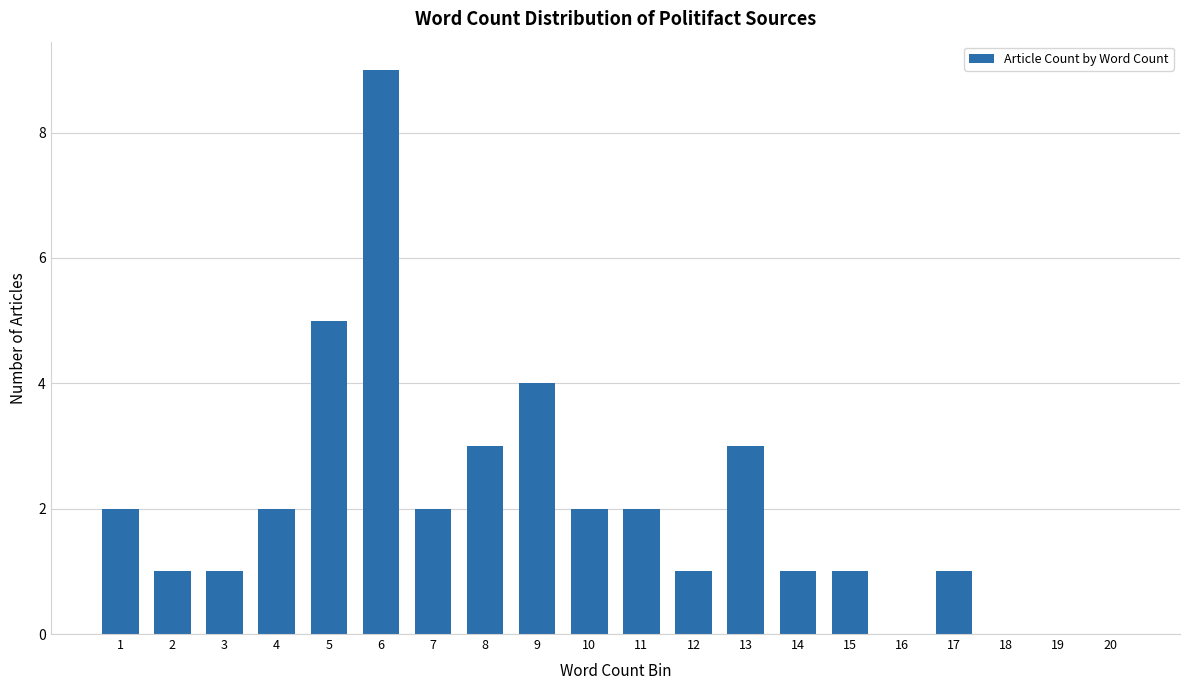

What is the sum of all values?

40